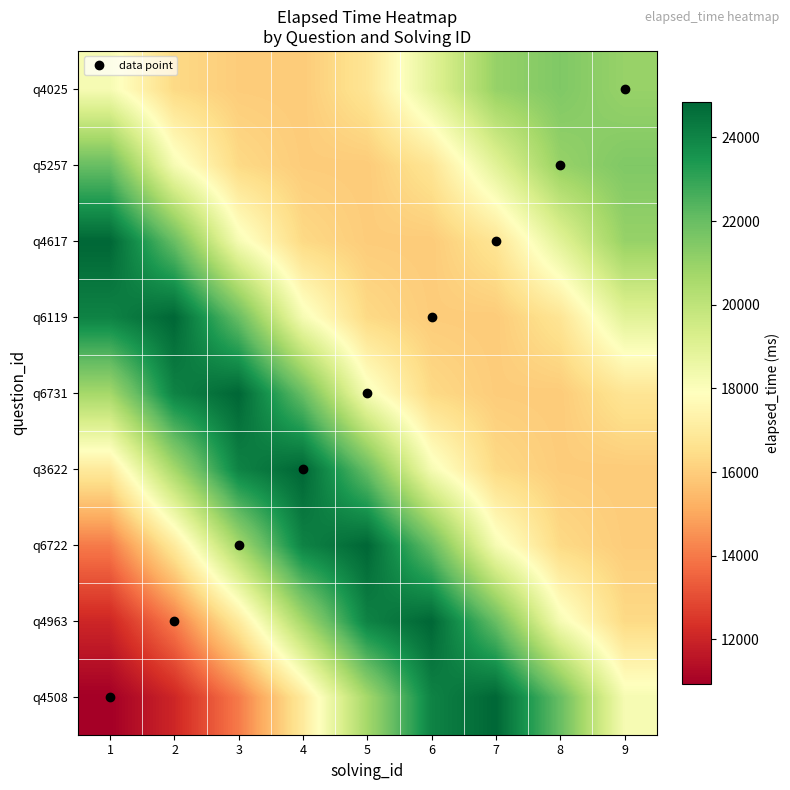

Reading left to right, extract all data points from this chart.

q4508: 1=10930.1	2=12060.7	3=14026.9	4=16973.6	5=20664.6	6=24046.5	7=24855.8	8=22004.6	9=18213.3
q4963: 1=12060.7	2=14026.9	3=16973.6	4=20664.6	5=24046.5	6=24855.8	7=22004.6	8=18213.3	9=16346.8
q6722: 1=14026.9	2=16973.6	3=20664.6	4=24046.5	5=24855.8	6=22004.6	7=18213.3	8=16346.8	9=15972.2
q3622: 1=16973.6	2=20664.6	3=24046.5	4=24855.8	5=22004.6	6=18213.3	7=16346.8	8=15972.2	9=15938.1
q6731: 1=20664.6	2=24046.5	3=24855.8	4=22004.6	5=18213.3	6=16346.8	7=15972.2	8=15938.1	9=16761.3
q6119: 1=24046.5	2=24855.8	3=22004.6	4=18213.3	5=16346.8	6=15972.2	7=15938.1	8=16761.3	9=18935.0
q4617: 1=24855.8	2=22004.6	3=18213.3	4=16346.8	5=15972.2	6=15938.1	7=16761.3	8=18935.0	9=20990.2
q5257: 1=22004.6	2=18213.3	3=16346.8	4=15972.2	5=15938.1	6=16761.3	7=18935.0	8=20990.2	9=21487.7
q4025: 1=18213.3	2=16346.8	3=15972.2	4=15938.1	5=16761.3	6=18935.0	7=20990.2	8=21487.7	9=20981.9